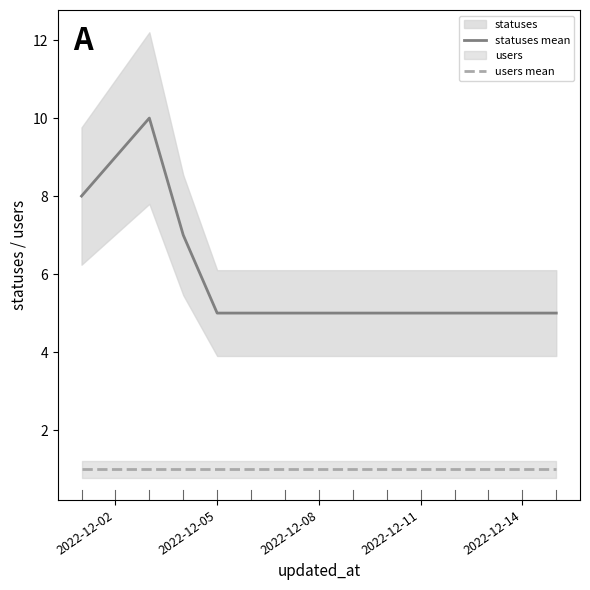

What is the value of the users mean point at the 4th from the left?

1